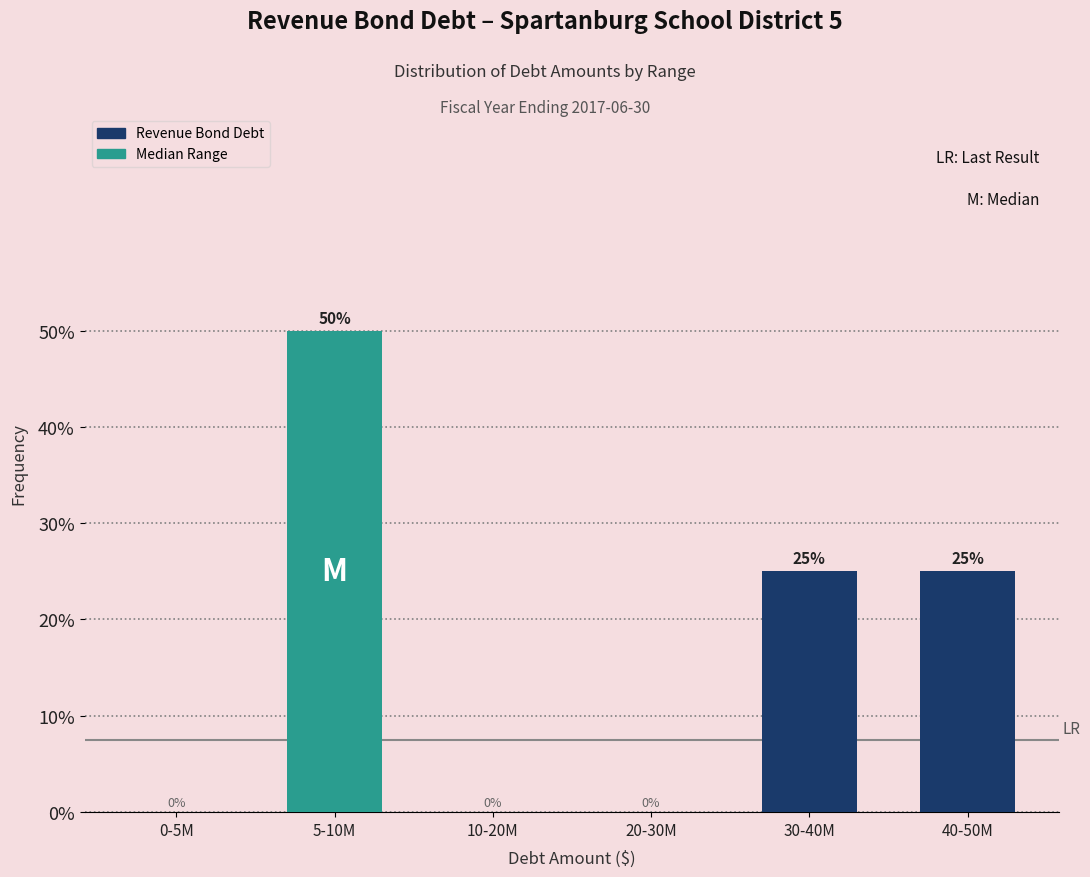

Reading left to right, list all the values displayed in this chart.

0-5M=0	5-10M=50	10-20M=0	20-30M=0	30-40M=25	40-50M=25